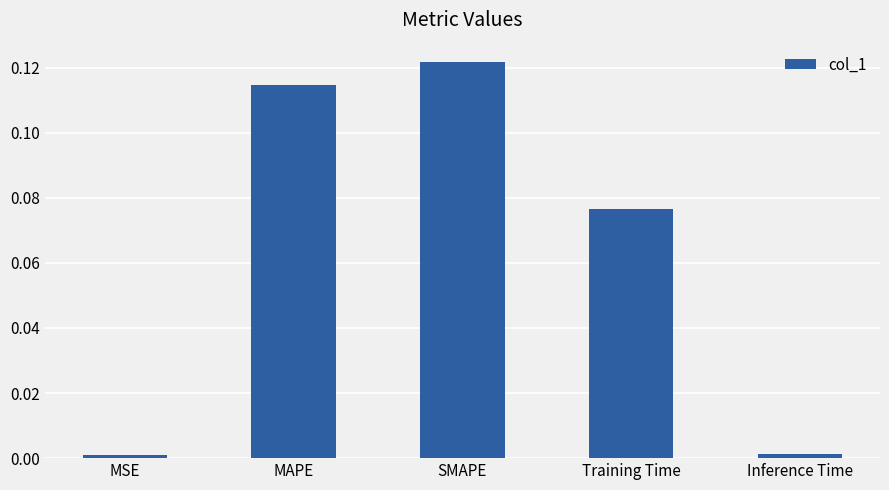

Is it true that the value at Inference Time is 0.0?

True